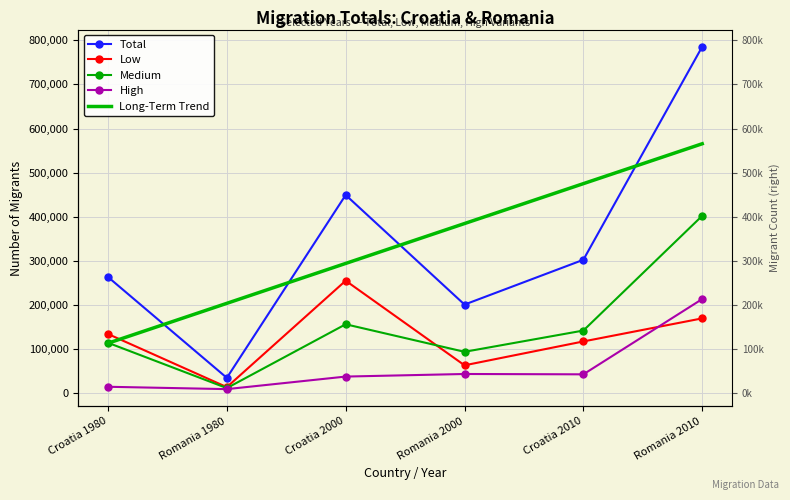

At which label is Total closest to 410194?

Croatia 2000